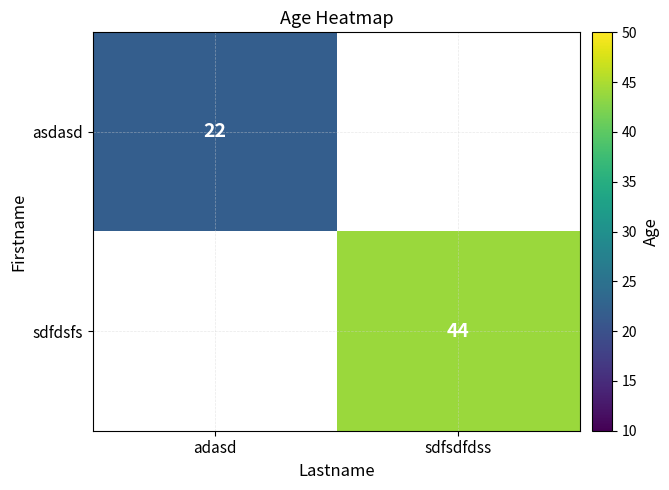

True or false: asdasd has a value of 22 at adasd.

True